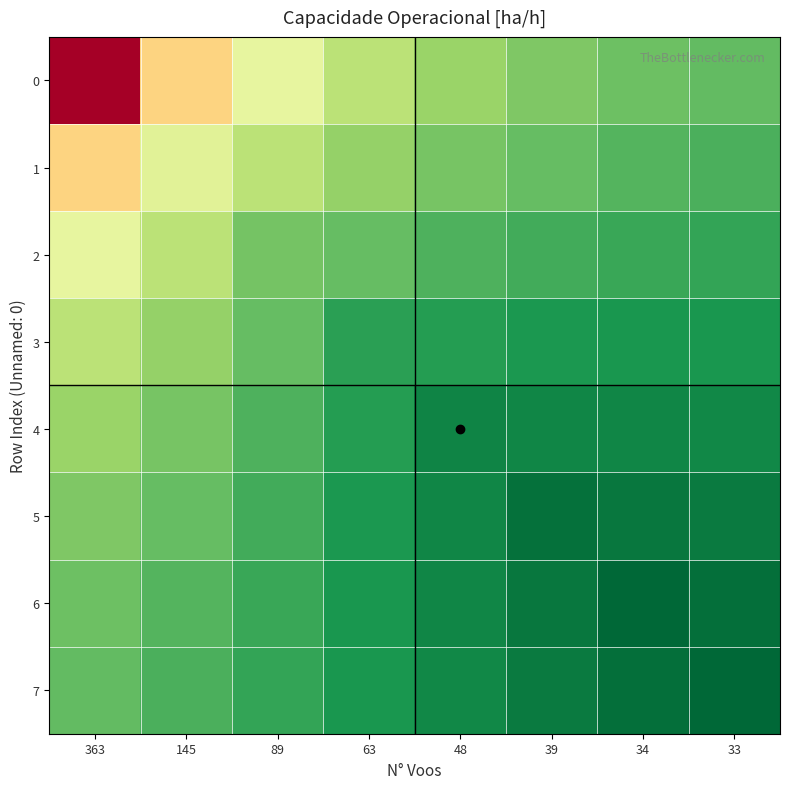

At 89, list the series in order from largest to smallest.

7, 6, 5, 4, 3, 2, 1, 0